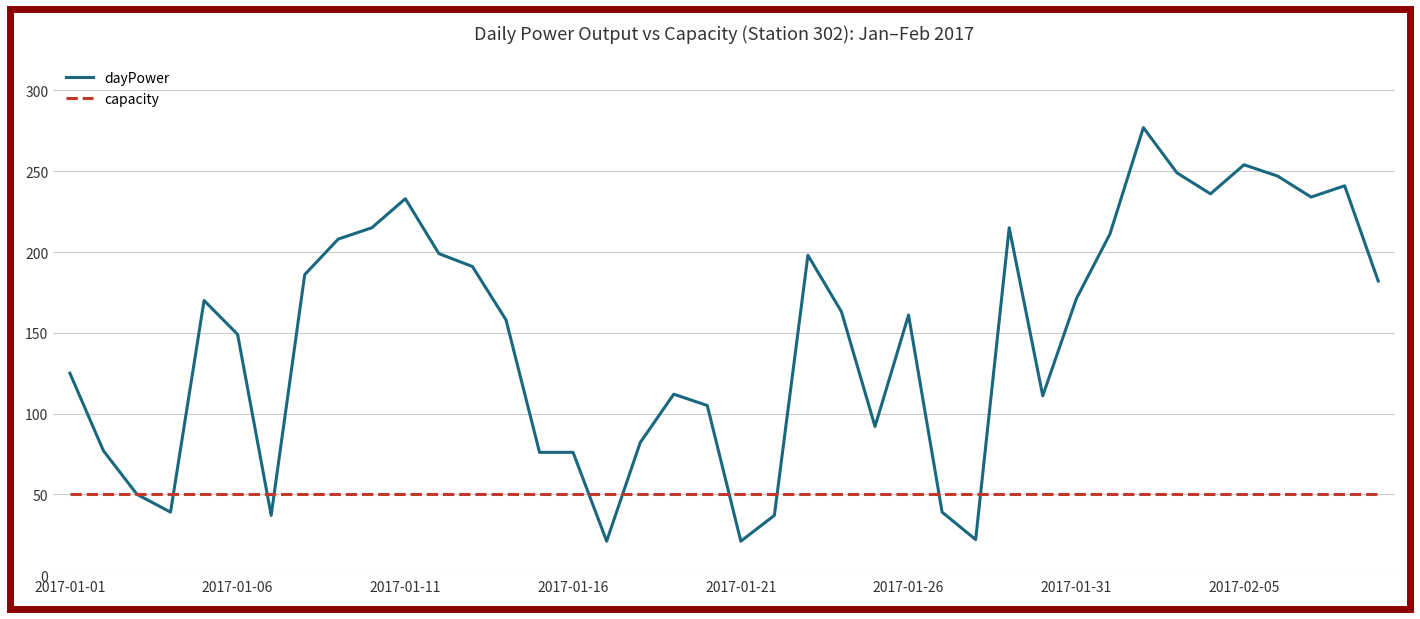

Which series has the largest total across all categories?

dayPower